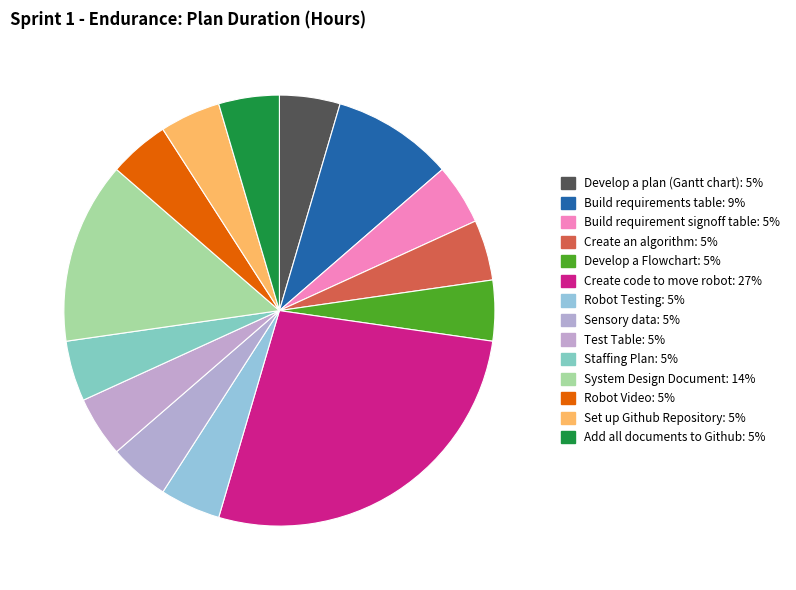

True or false: Build requirement signoff table accounts for 19% of the total.

False